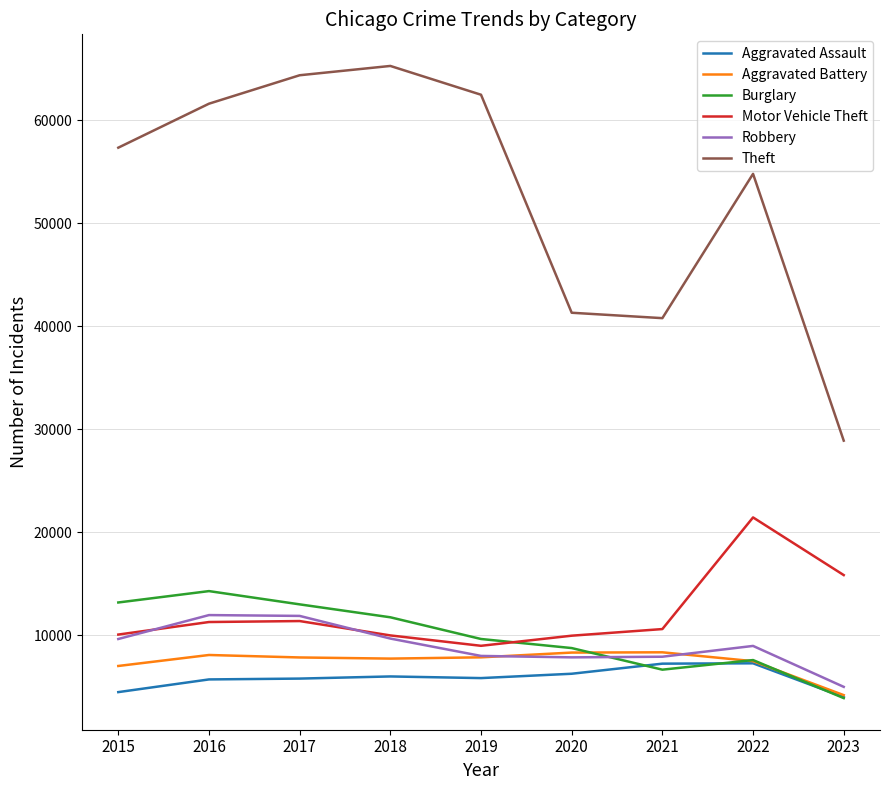

Is the value of Theft at 2023 greater than the value of Robbery at 2017?

Yes